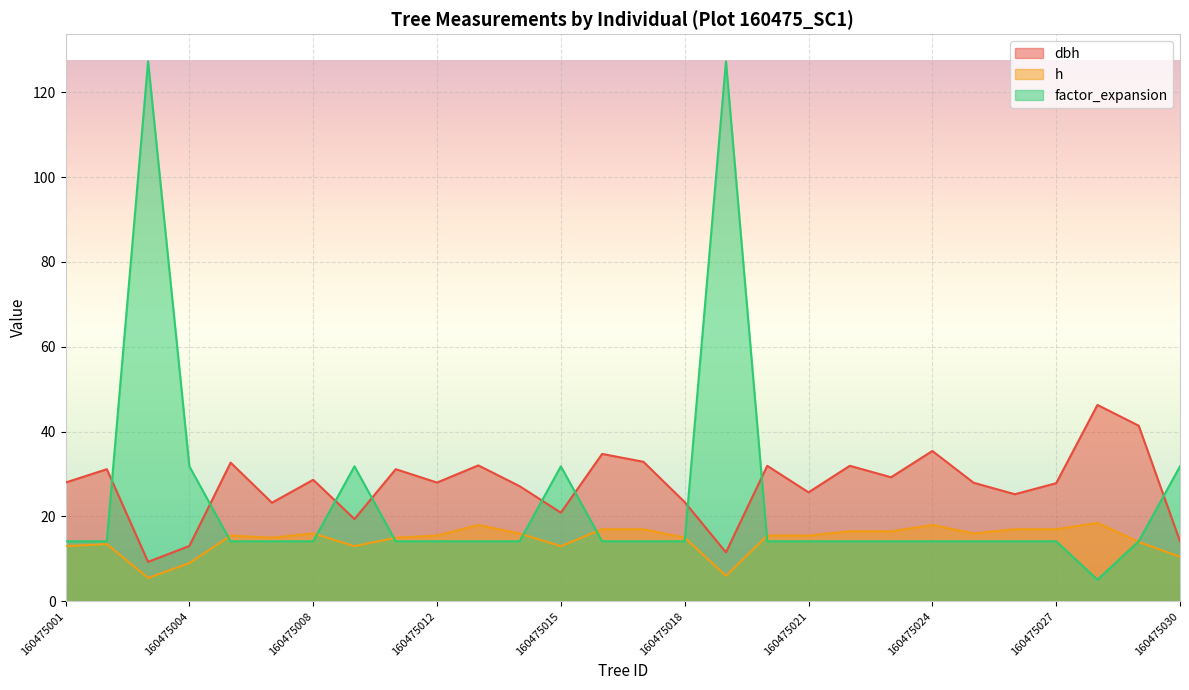

Does the chart display data point markers on the line(s)?

No